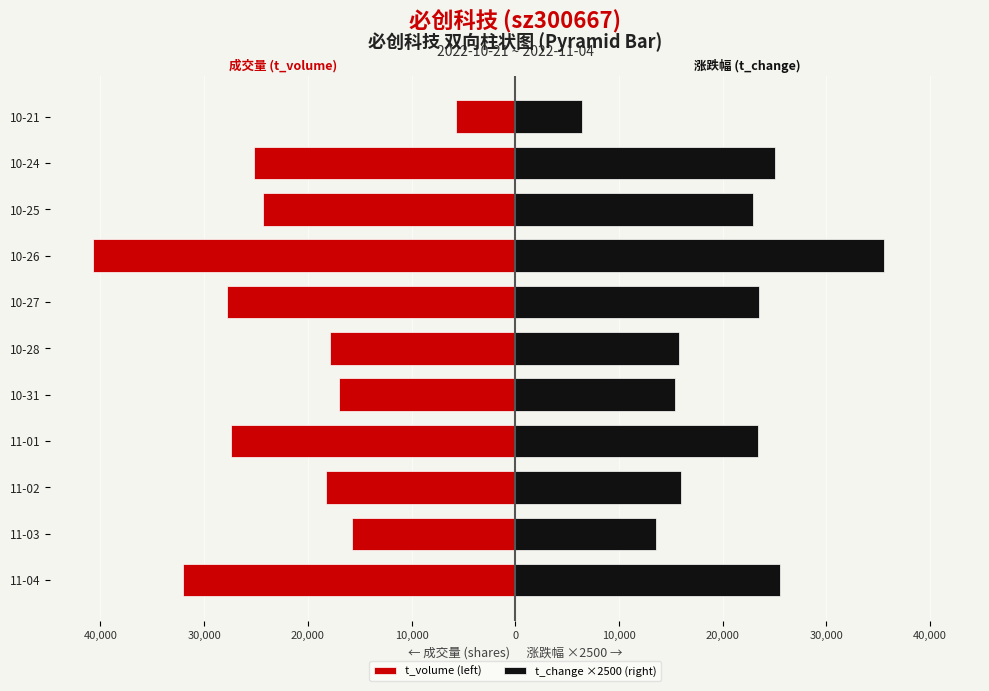

Which has a higher value, 10-26 or 10-25?

10-25